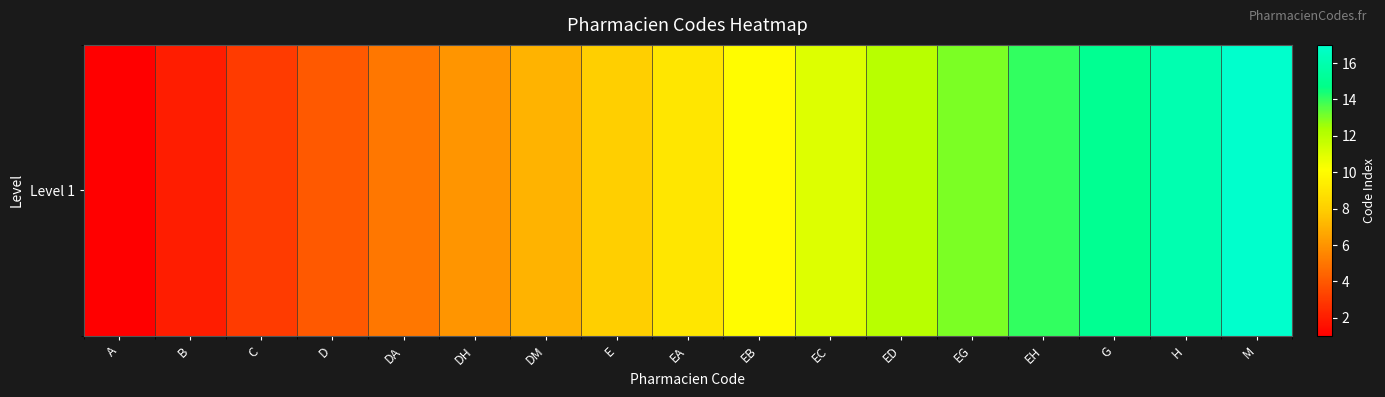

How many data points are less than 9?

8